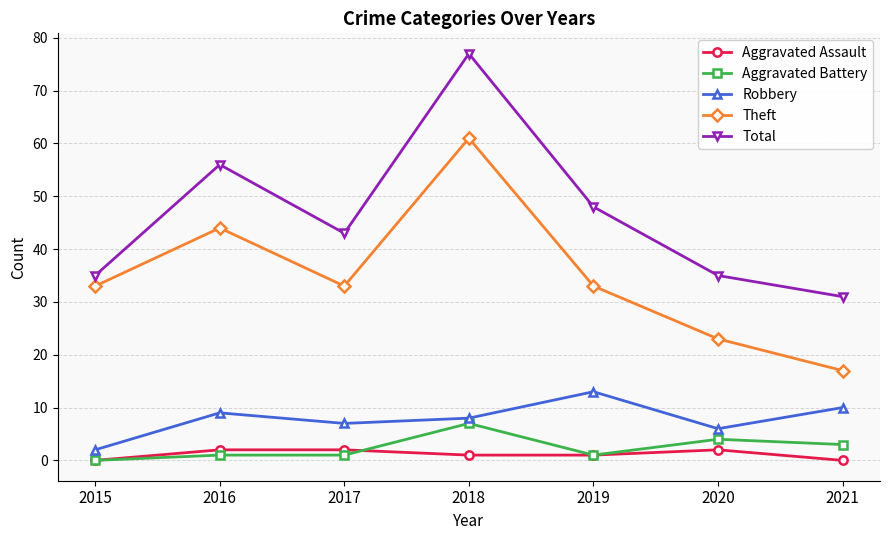

In Theft, how many points are higher than both neighbors (excluding endpoints)?

2